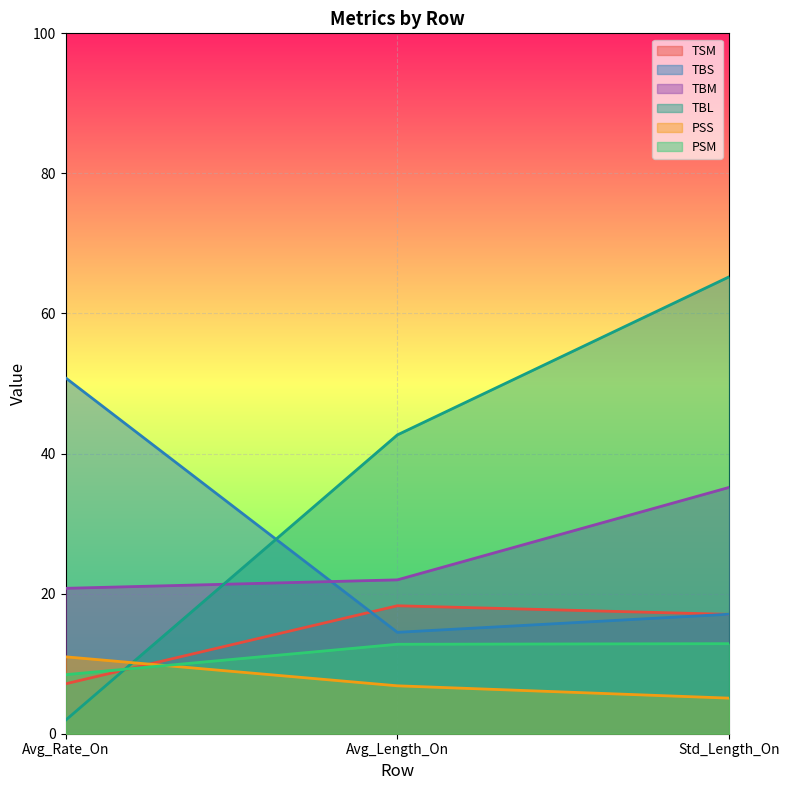

At Avg_Length_On, list the series in order from smallest to largest.

PSS, PSM, TBS, TSM, TBM, TBL